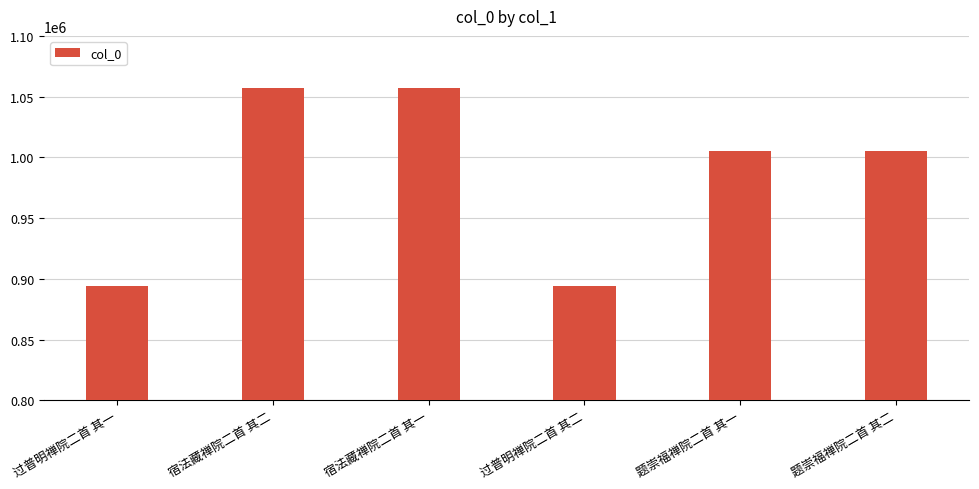

What is the change in value from 过普明禅院二首 其二 to 题崇福禅院二首 其一?

+110978